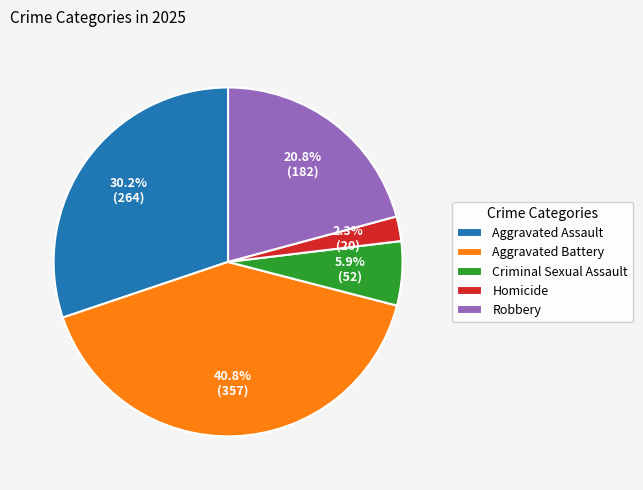

Count the number of slices in the pie.

5